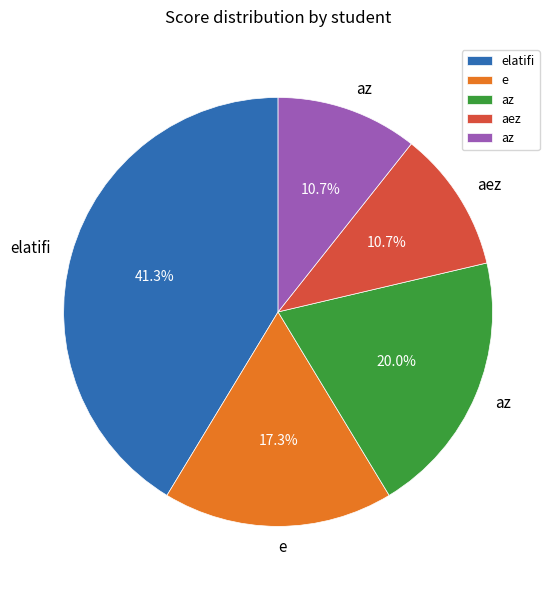

Is there a majority slice in this chart?

No